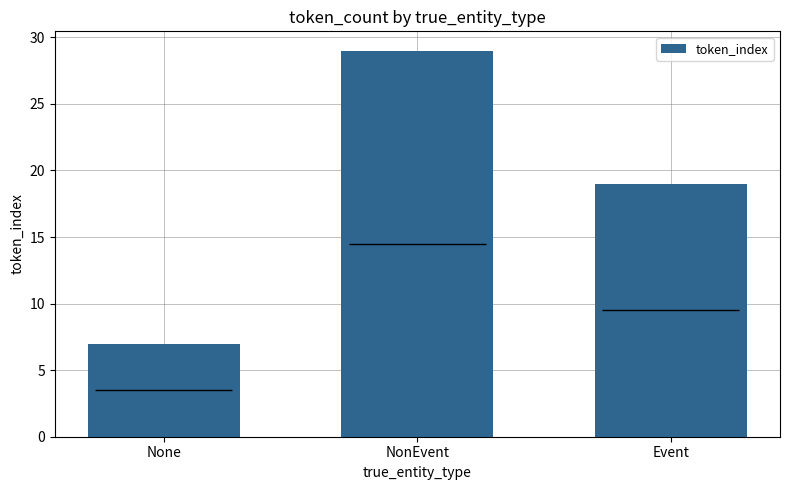

What position from the left is NonEvent?

2